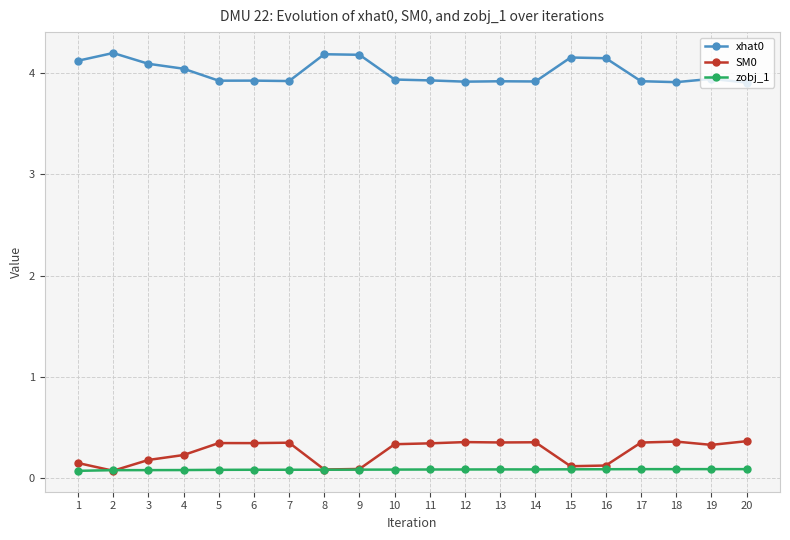

Does the chart display data point markers on the line(s)?

Yes